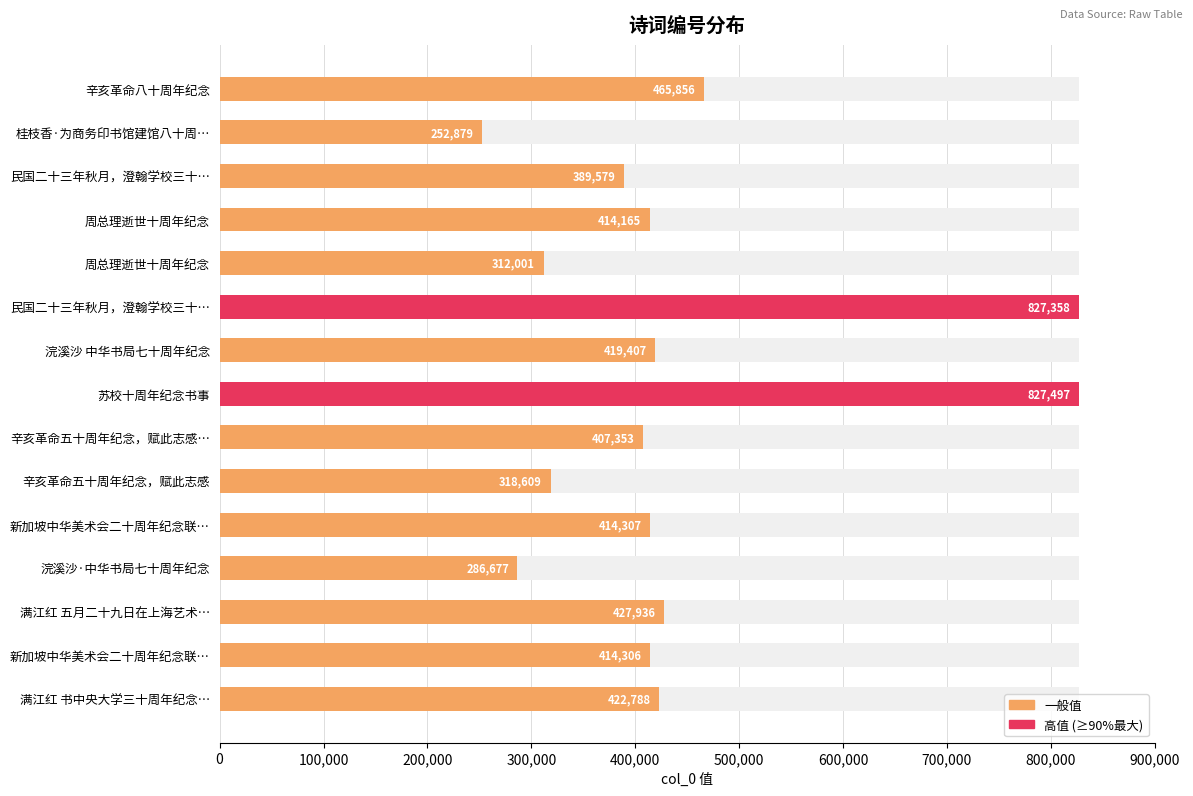

Is it true that the value at 辛亥革命五十周年纪念，赋此志感… is 224913?

False